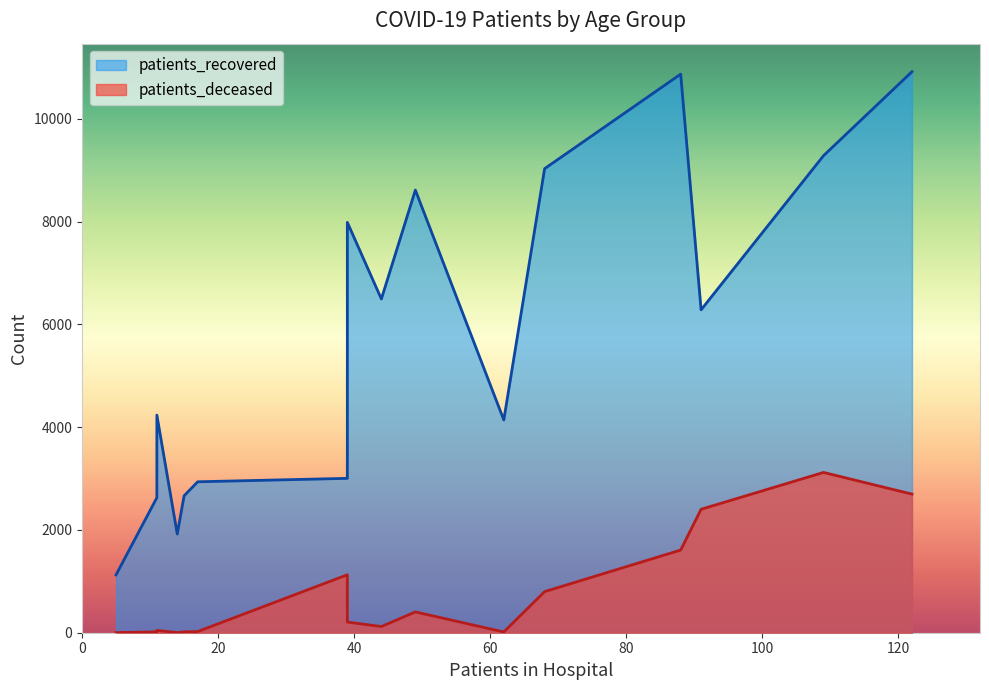

What are all the series names shown in the legend?

patients_recovered, patients_deceased